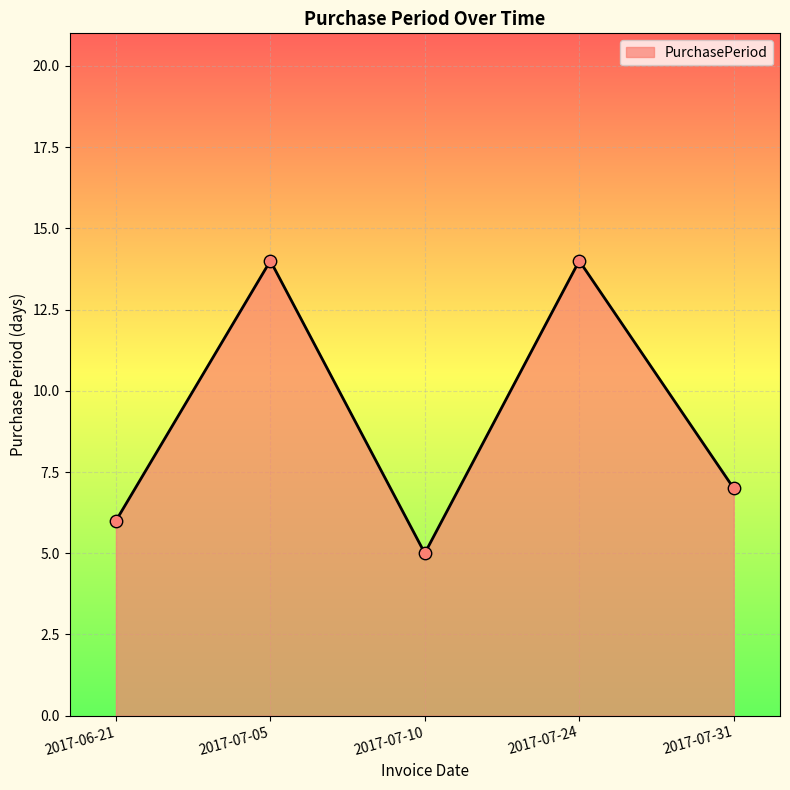

What is the change in value from 2017-06-21 to 2017-07-31?

+1